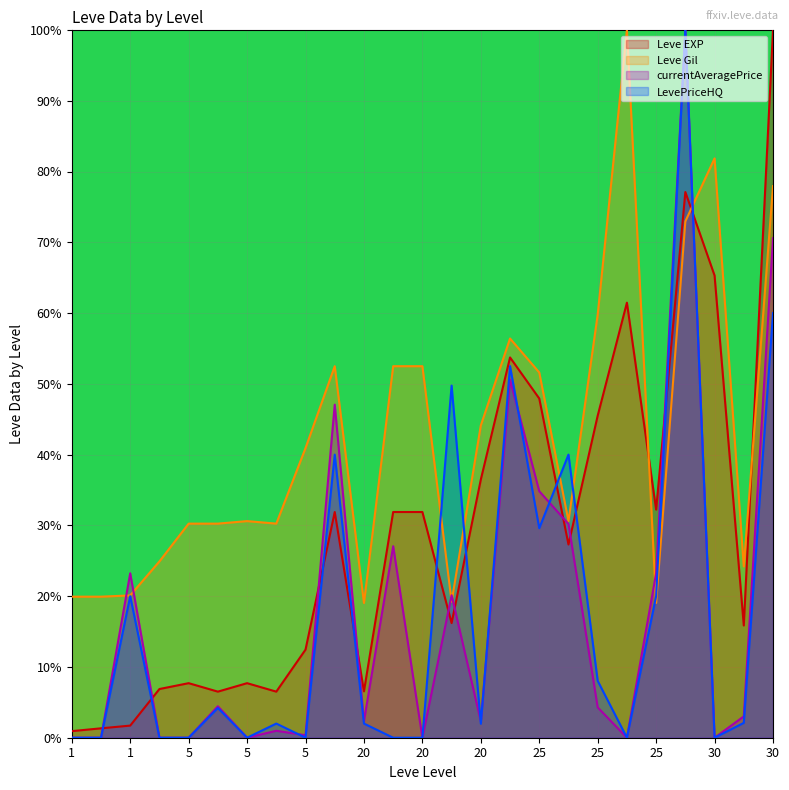

Reading left to right, what are all the values shown in this chart?

Leve EXP: 1=0.9	1=1.3	1=1.7	5=6.9	5=7.7	5=6.5	5=7.7	5=6.5	5=12.4	20=31.9	20=6.6	20=31.9	20=31.9	20=16.2	20=36.5	25=53.7	25=47.9	25=27.3	25=45.5	25=61.5	25=32.2	30=77.1	30=65.3	30=15.9	30=100.0
Leve Gil: 1=19.9	1=19.9	1=20.1	5=24.9	5=30.2	5=30.2	5=30.6	5=30.2	5=40.9	20=52.5	20=19.0	20=52.5	20=52.5	20=19.2	20=44.1	25=56.4	25=51.6	25=30.6	25=59.8	25=100.0	25=19.0	30=73.0	30=81.9	30=24.2	30=77.9
currentAveragePrice: 1=0.0	1=0.0	1=23.2	5=0.0	5=0.0	5=4.4	5=0.0	5=1.0	5=0.4	20=47.1	20=2.4	20=27.1	20=0.0	20=20.1	20=2.3	25=50.6	25=34.8	25=30.2	25=4.3	25=0.0	25=23.2	30=100.0	30=0.0	30=3.0	30=70.6
LevePriceHQ: 1=0.0	1=0.0	1=20.0	5=0.0	5=0.0	5=4.2	5=0.0	5=2.0	5=0.0	20=40.0	20=2.0	20=0.0	20=0.0	20=49.8	20=2.0	25=52.5	25=29.6	25=40.0	25=8.0	25=0.0	25=20.0	30=100.0	30=0.0	30=2.1	30=60.0